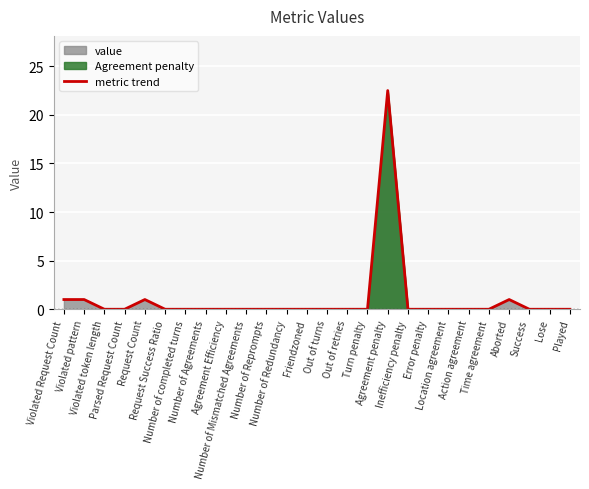

Rank the categories by value from lowest to highest.

Violated token length, Parsed Request Count, Request Success Ratio, Number of completed turns, Number of Agreements, Agreement Efficiency, Number of Mismatched Agreements, Number of Reprompts, Number of Redundancy, Friendzoned, Out of turns, Out of retries, Turn penalty, Inefficiency penalty, Error penalty, Location agreement, Action agreement, Time agreement, Success, Lose, Played, Violated Request Count, Violated pattern, Request Count, Aborted, Agreement penalty